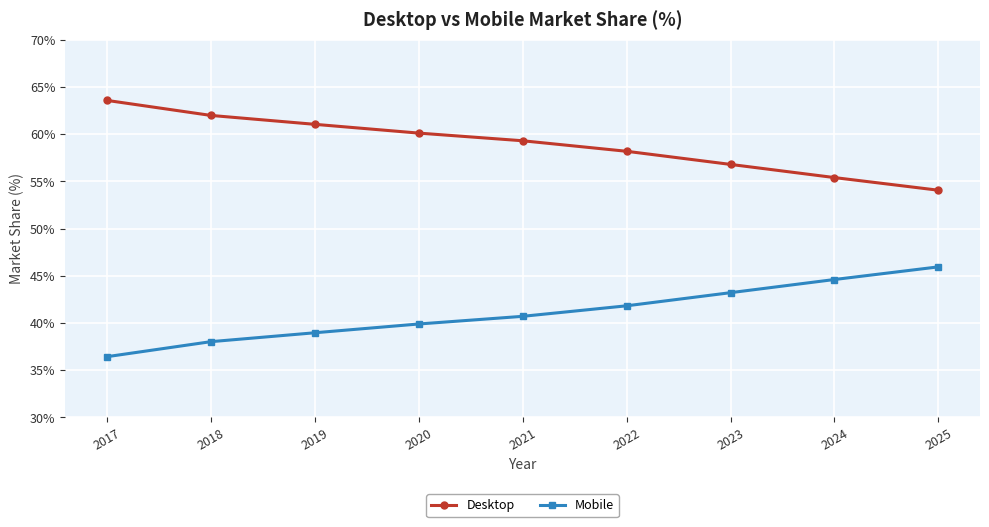

What is the difference between the second highest and minimum values in the Mobile series?

8.2